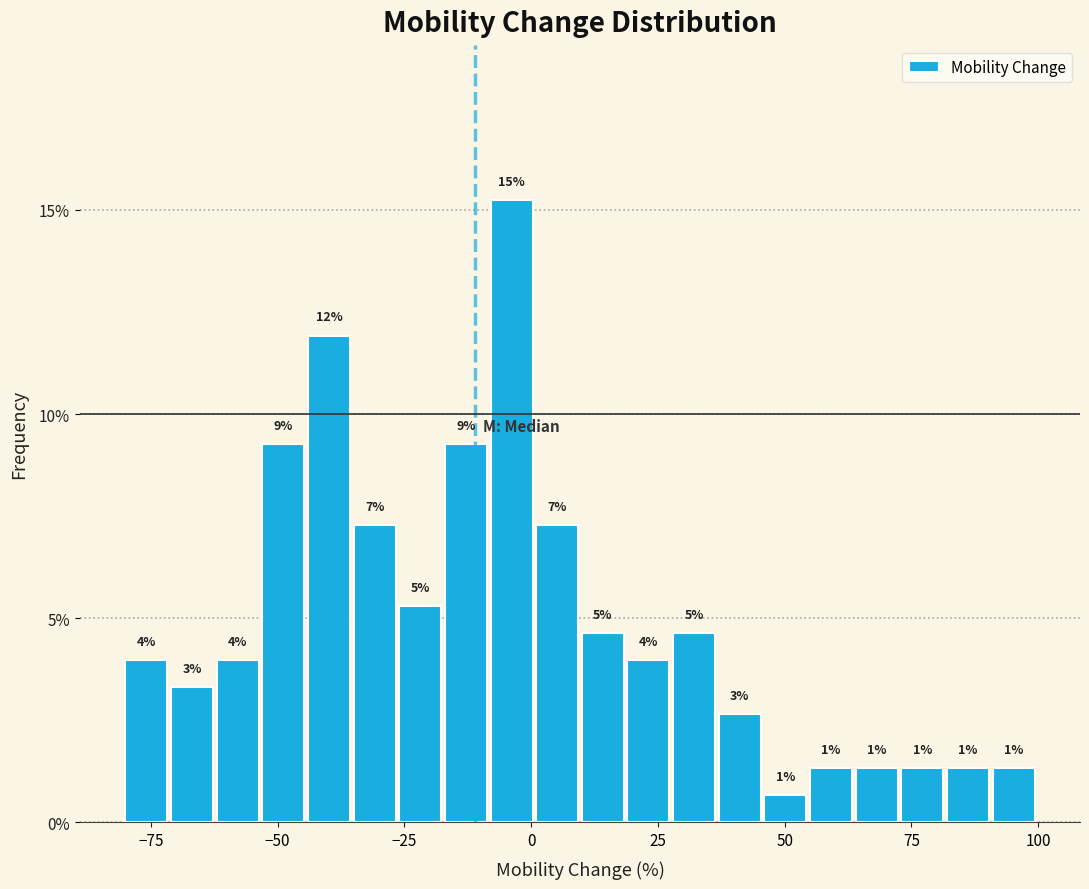

Read against the x-axis, roughly where is the centre of the tallest bar?

-5